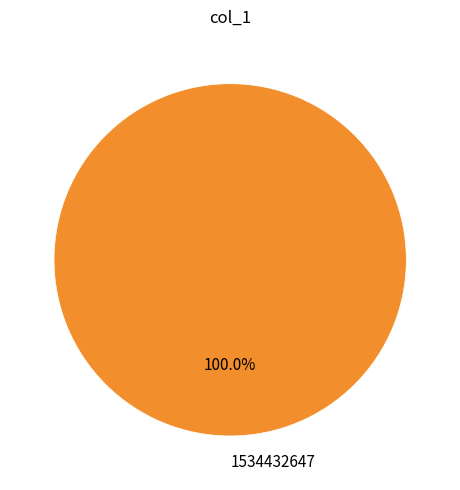

Is there a majority slice in this chart?

Yes